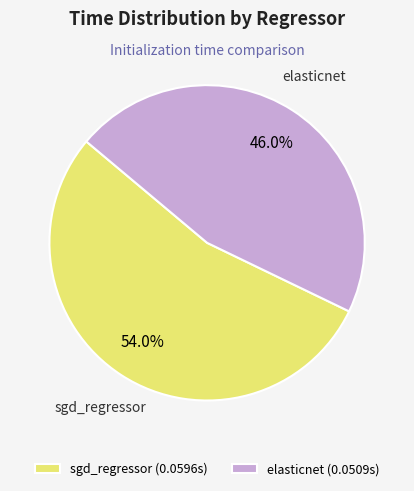

Is there a majority slice in this chart?

Yes